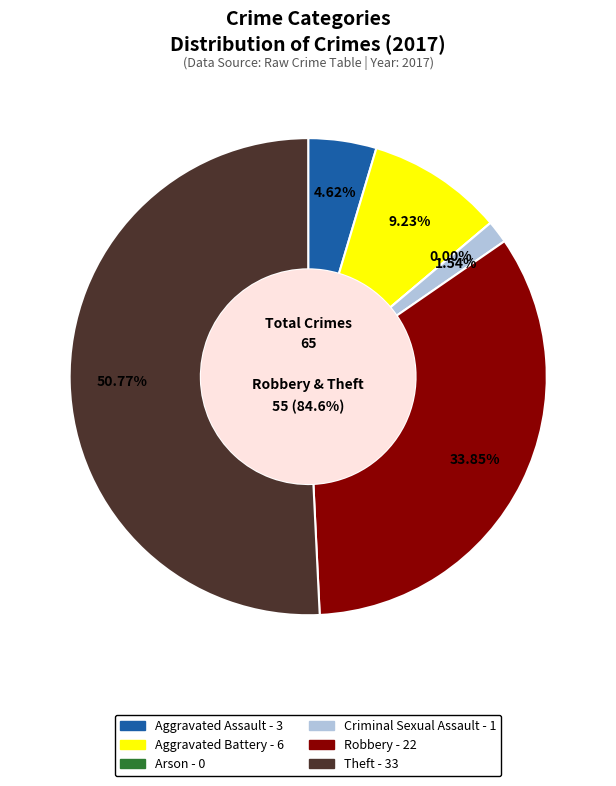

True or false: Robbery accounts for 47% of the total.

False